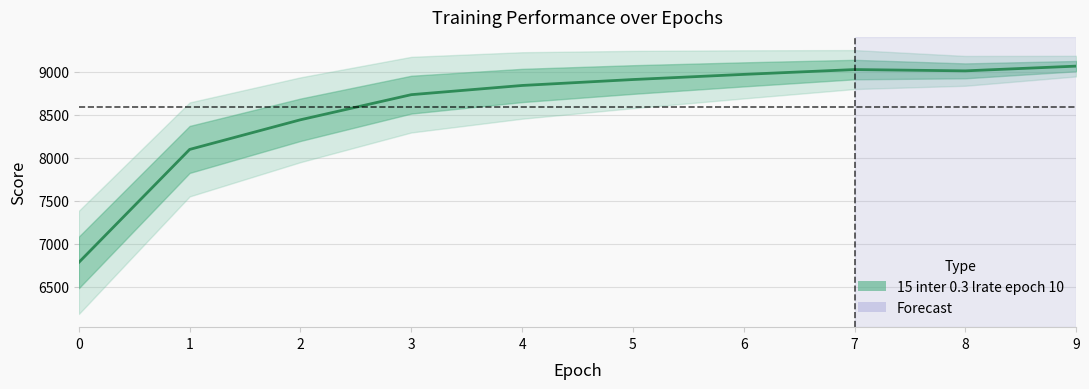

At which label does the data first exceed 8908?

6